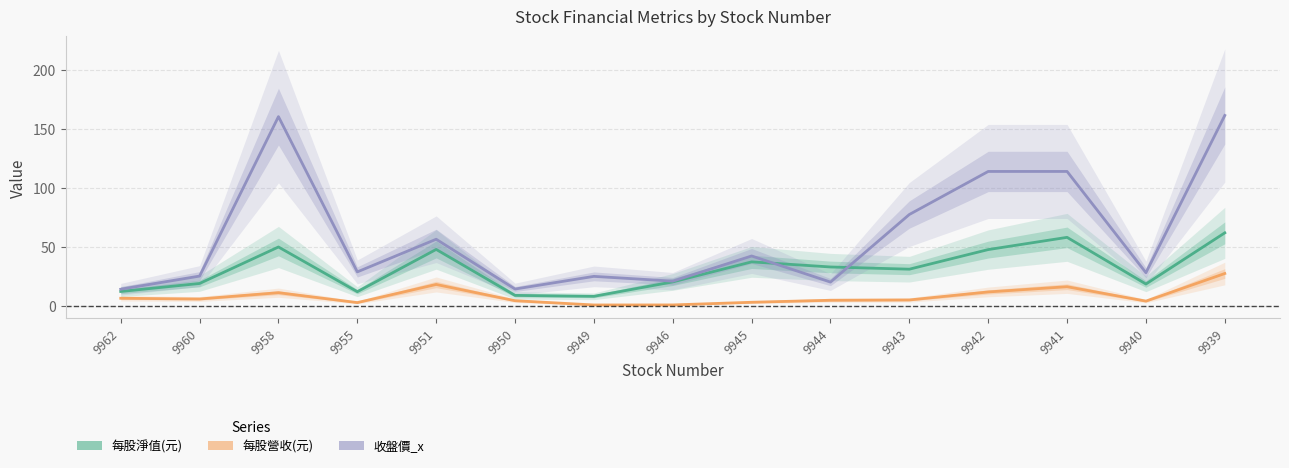

Which category has the lowest value across all series?

9949